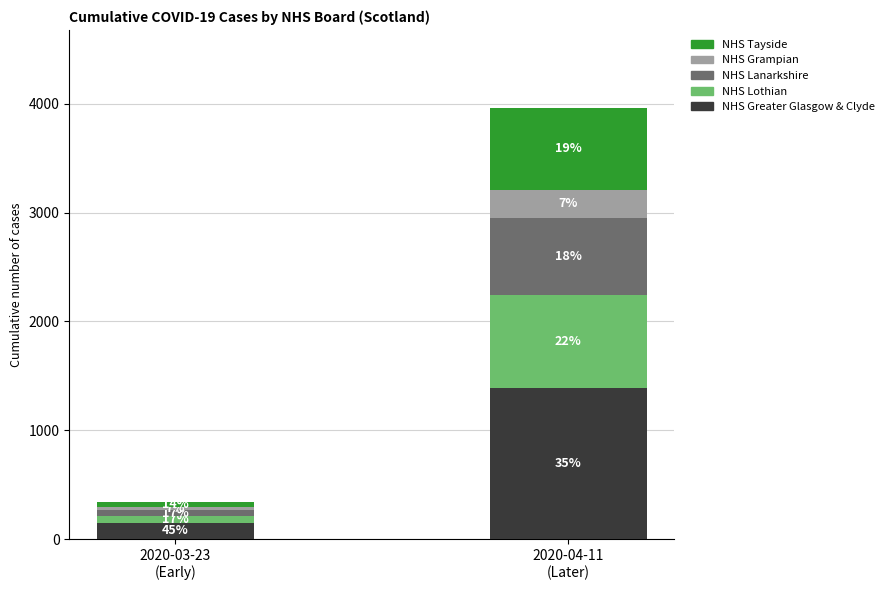

What is the sum of the NHS Greater Glasgow & Clyde values at 2020-04-11
(Later) and 2020-03-23
(Early)?

1539